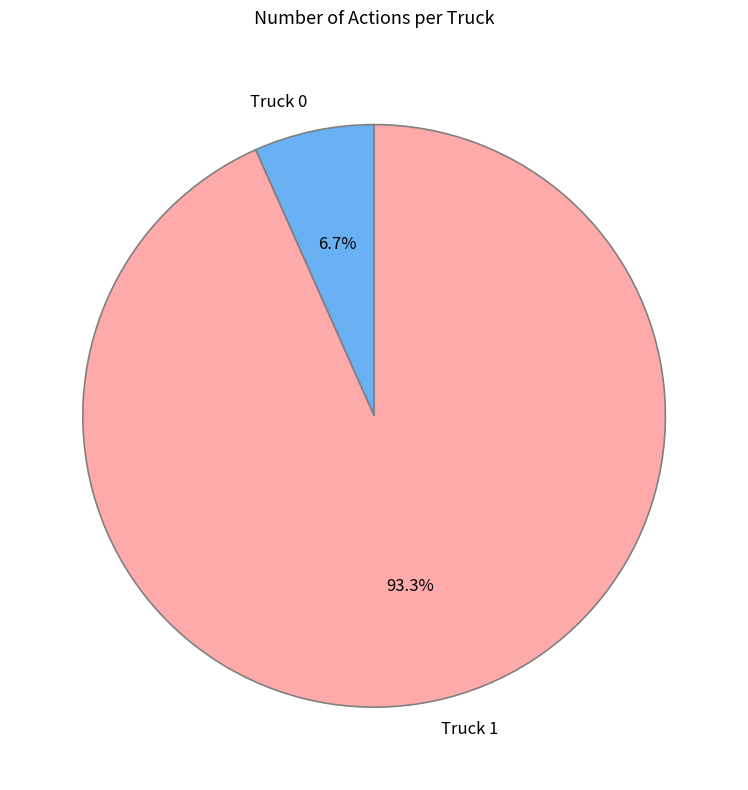

To the nearest percent, what is the difference between the largest and smallest slice percentages?

87%